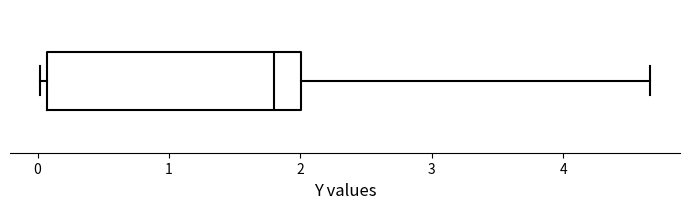

Read this box plot against the x-axis: the position of the median line, the range covered by the box, and the ends of both whiskers. The values are not printed on the chart, so give them approximately, as read against the axis.

median 1.8, box 0.1 to 2.0, whiskers 0.0 to 4.7